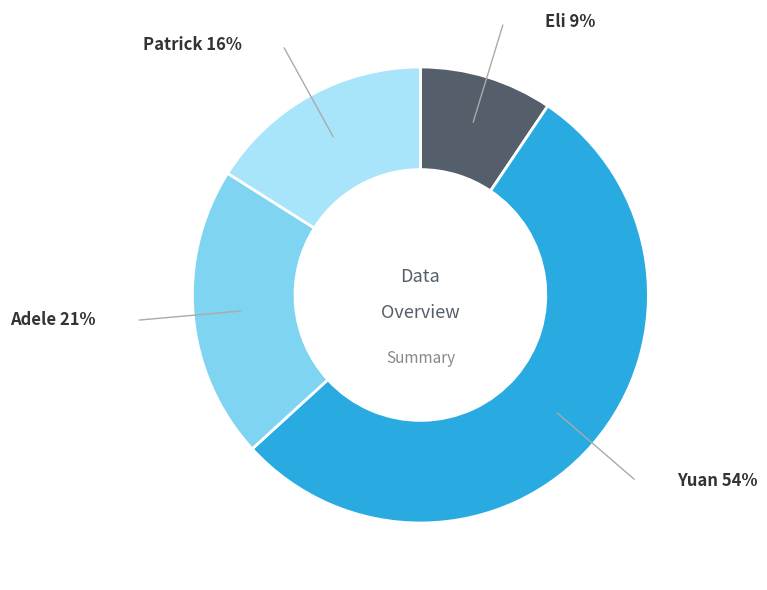

Is Yuan the majority of the pie?

Yes